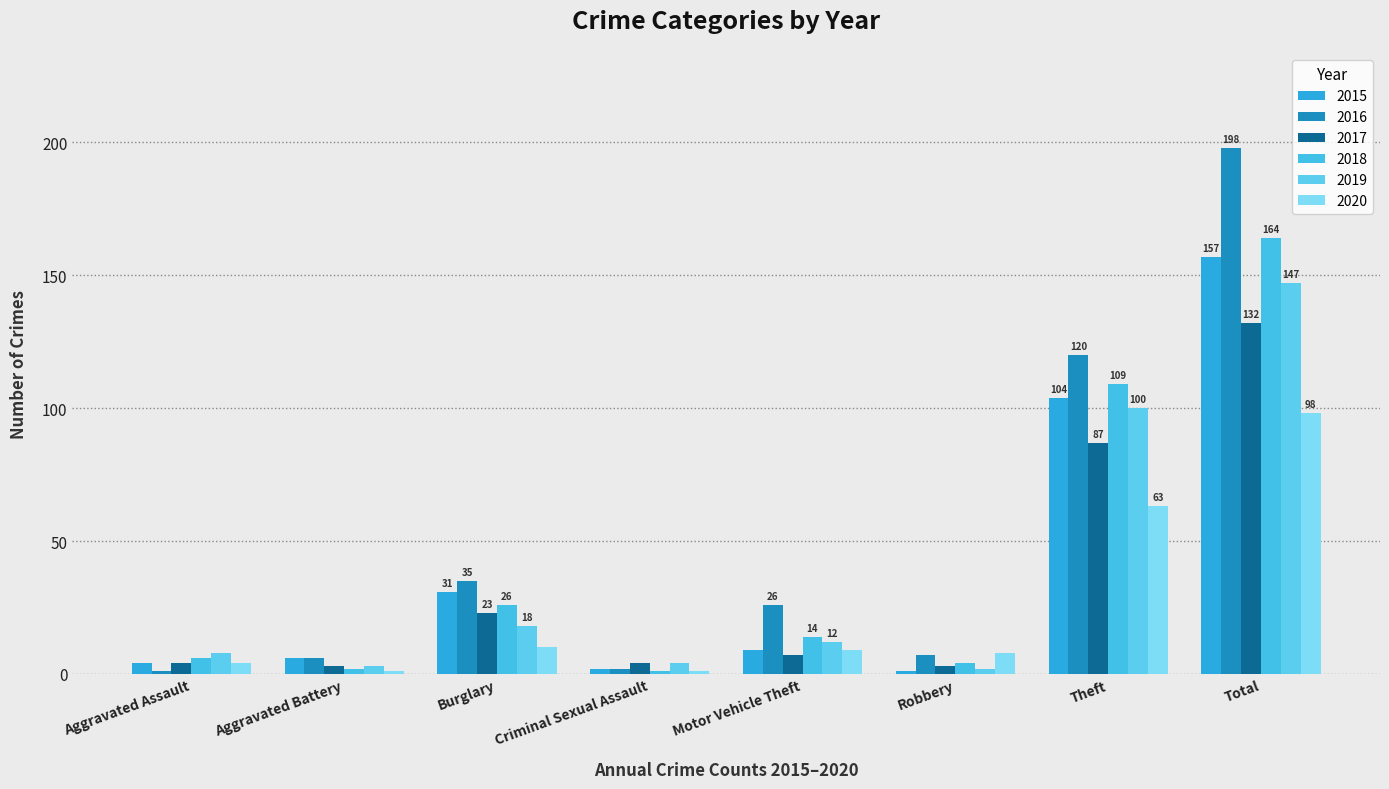

At which category is the sum across all series the highest?

Total